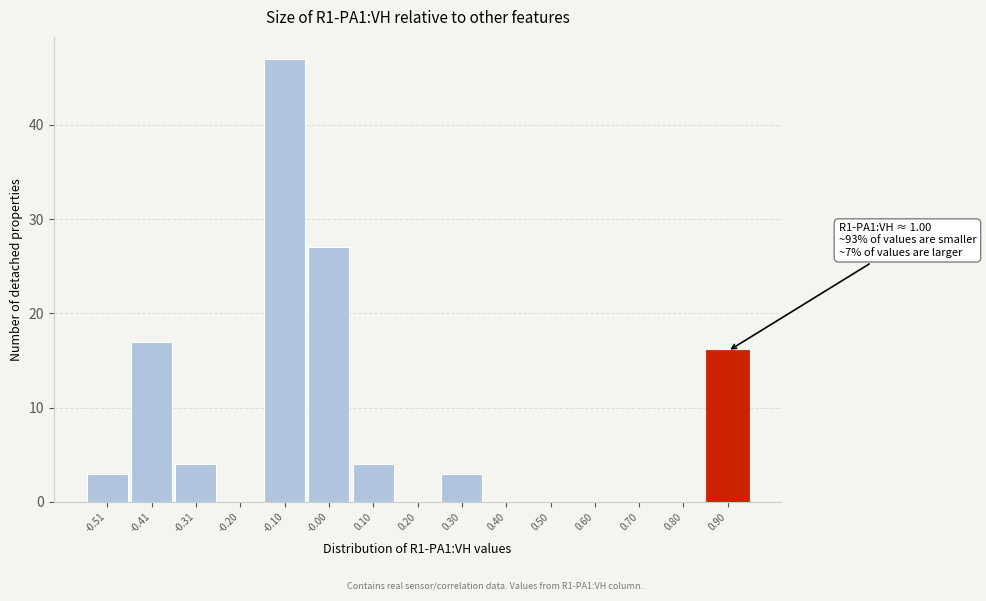

Reading left to right, what are all the values shown in this chart?

-0.51=3	-0.41=17	-0.31=4	-0.20=0	-0.10=47	-0.00=27	0.10=4	0.20=0	0.30=3	0.40=0	0.50=0	0.60=0	0.70=0	0.80=0	0.90=16